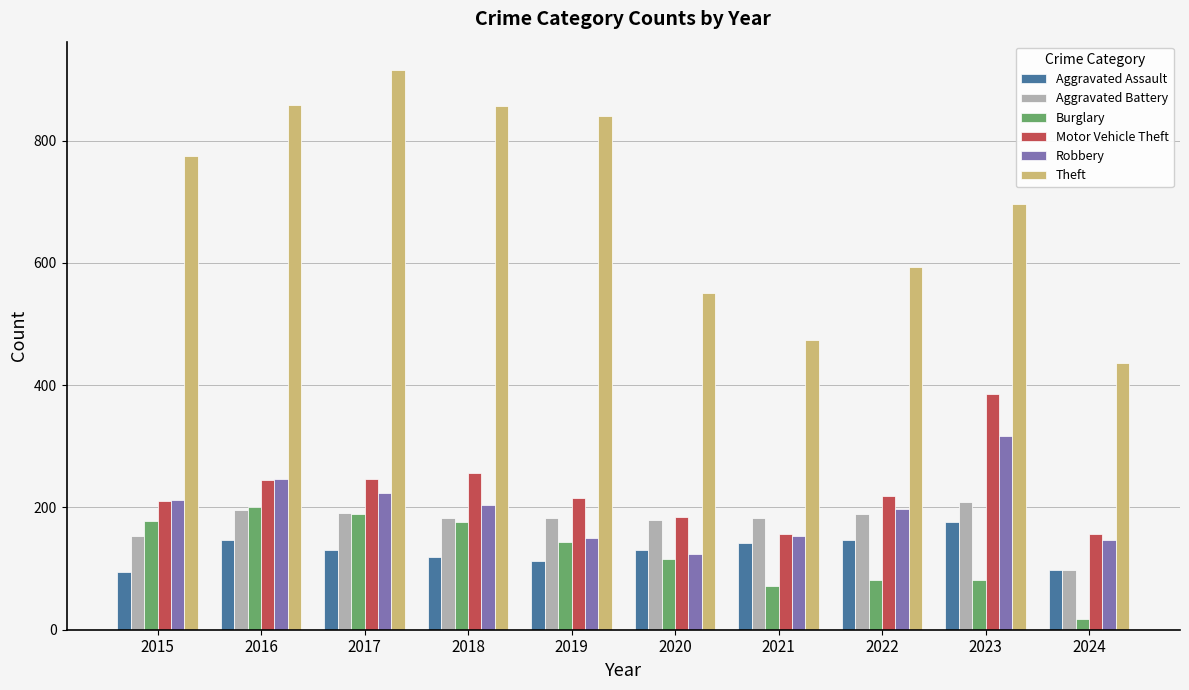

Which series changed the most between 2016 and 2020?

Theft